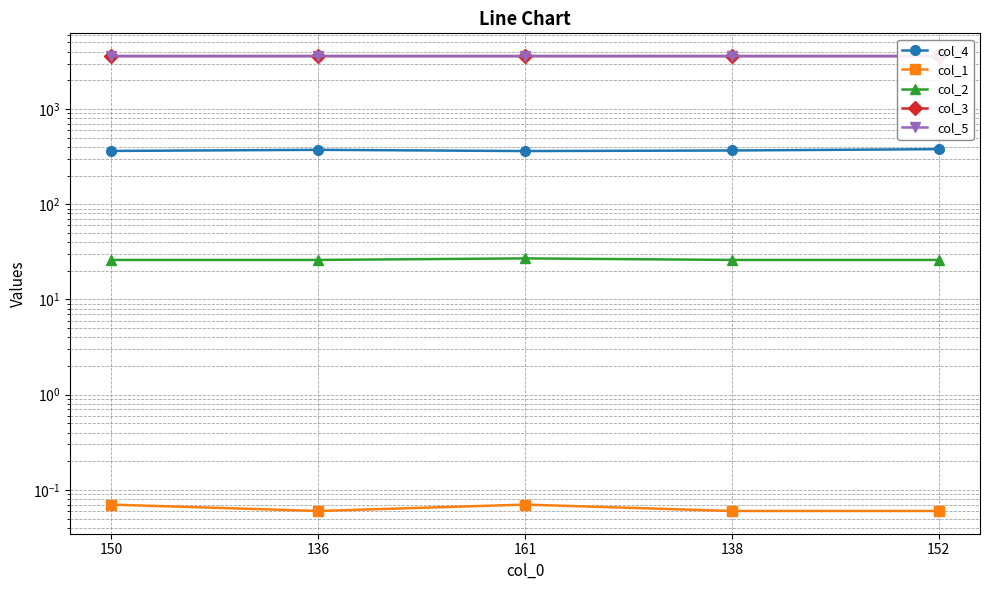

True or false: col_3 and col_1 intersect in this chart.

False